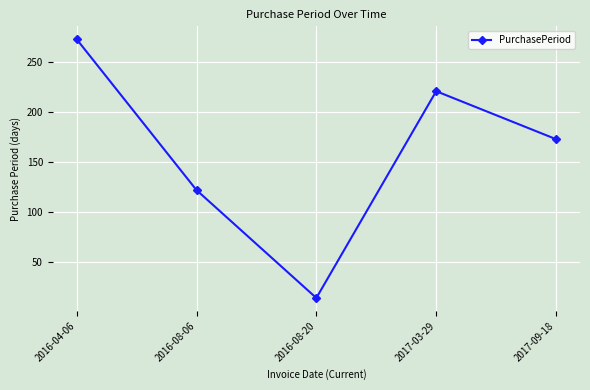

Reading left to right, list all the values displayed in this chart.

273	122	14	221	173